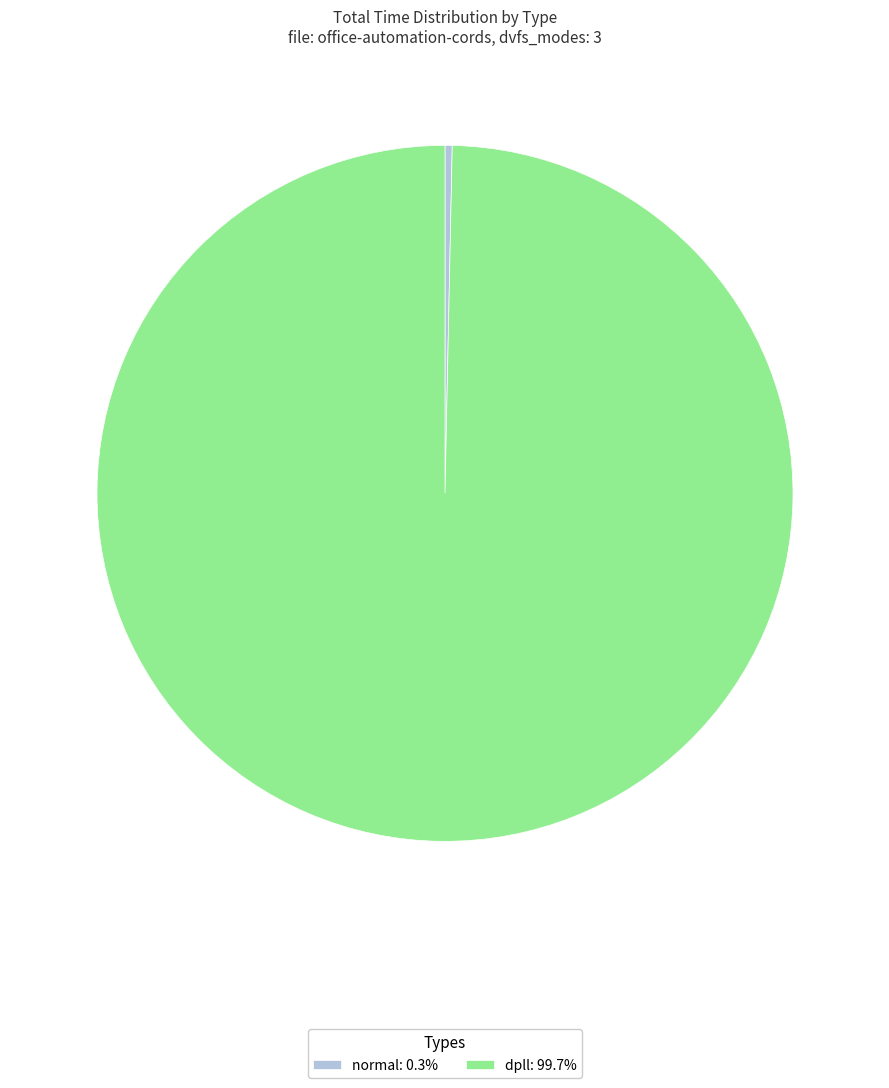

What is the smallest slice in the pie chart?

normal